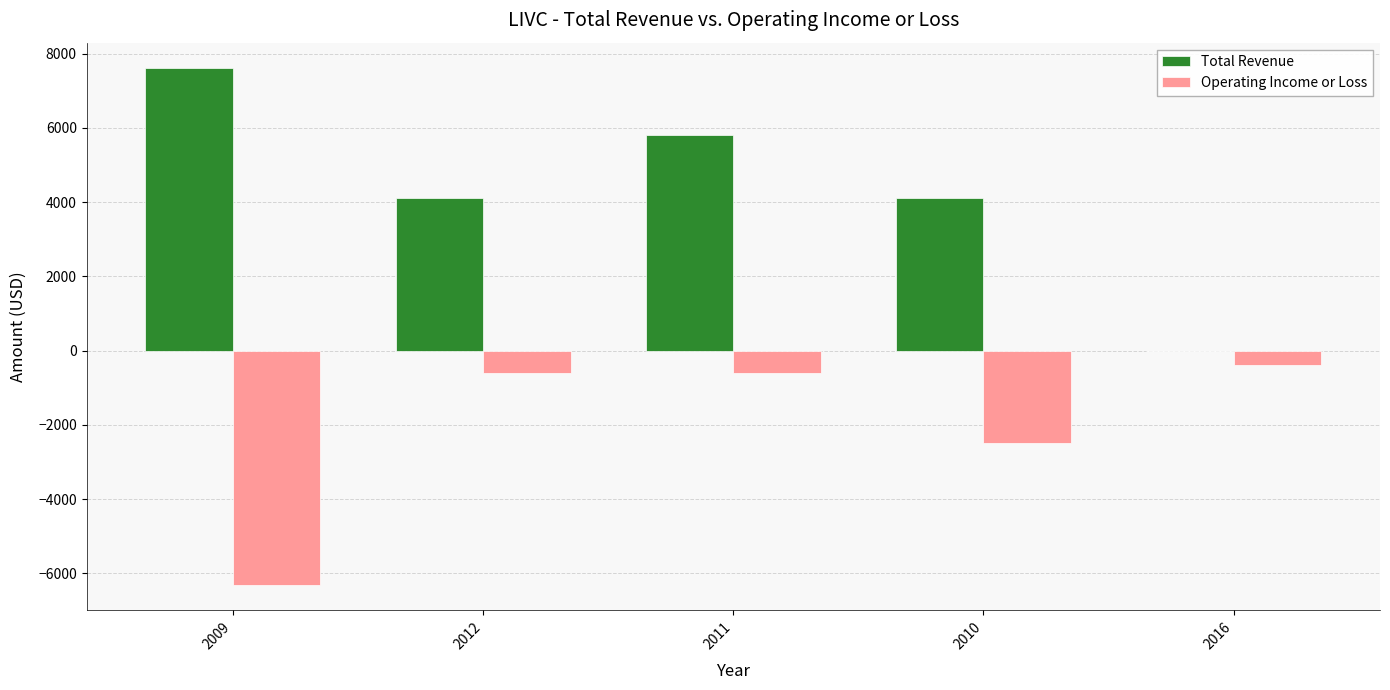

Reading left to right, what are all the values shown in this chart?

Total Revenue: 2009=7600	2012=4100	2011=5800	2010=4100	2016=0
Operating Income or Loss: 2009=-6300	2012=-600	2011=-600	2010=-2500	2016=-400